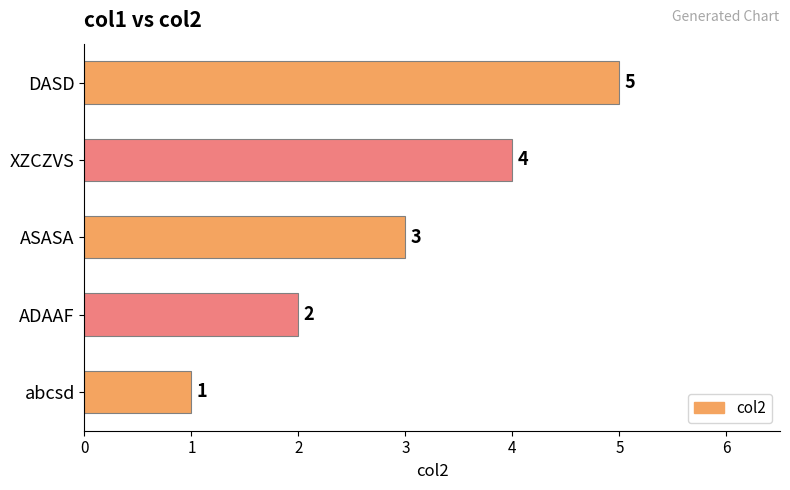

Rank the categories by value from lowest to highest.

abcsd, ADAAF, ASASA, XZCZVS, DASD